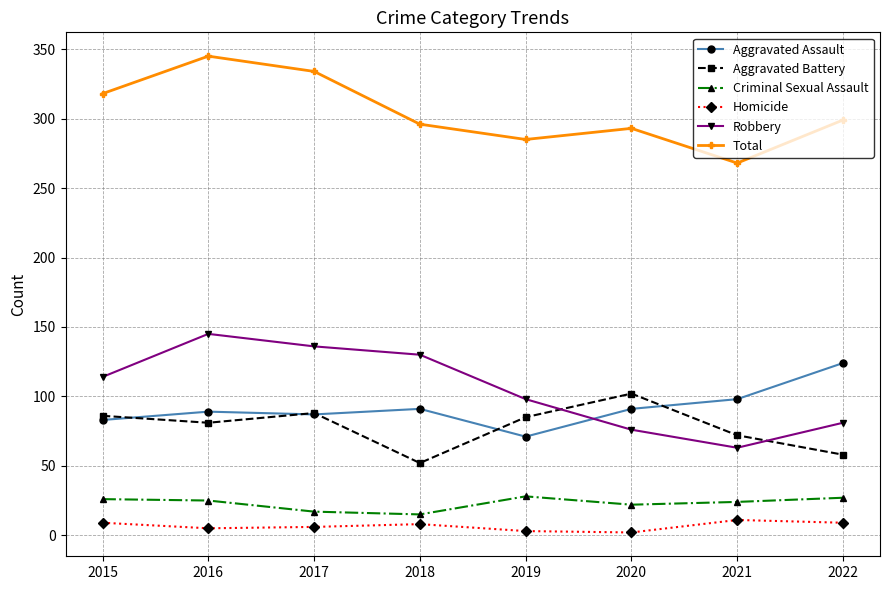

What are all the series names shown in the legend?

Aggravated Assault, Aggravated Battery, Criminal Sexual Assault, Homicide, Robbery, Total